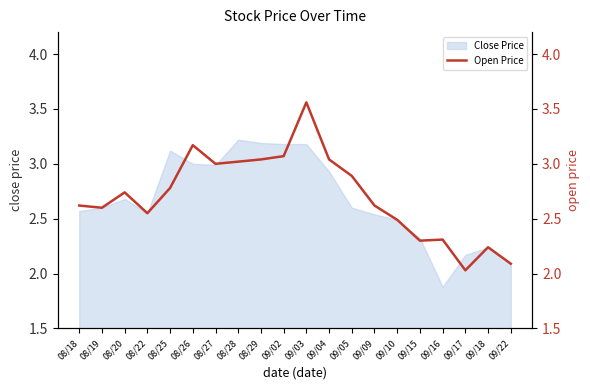

The chart shows a value of 2.0 at 09/17. True or false?

True